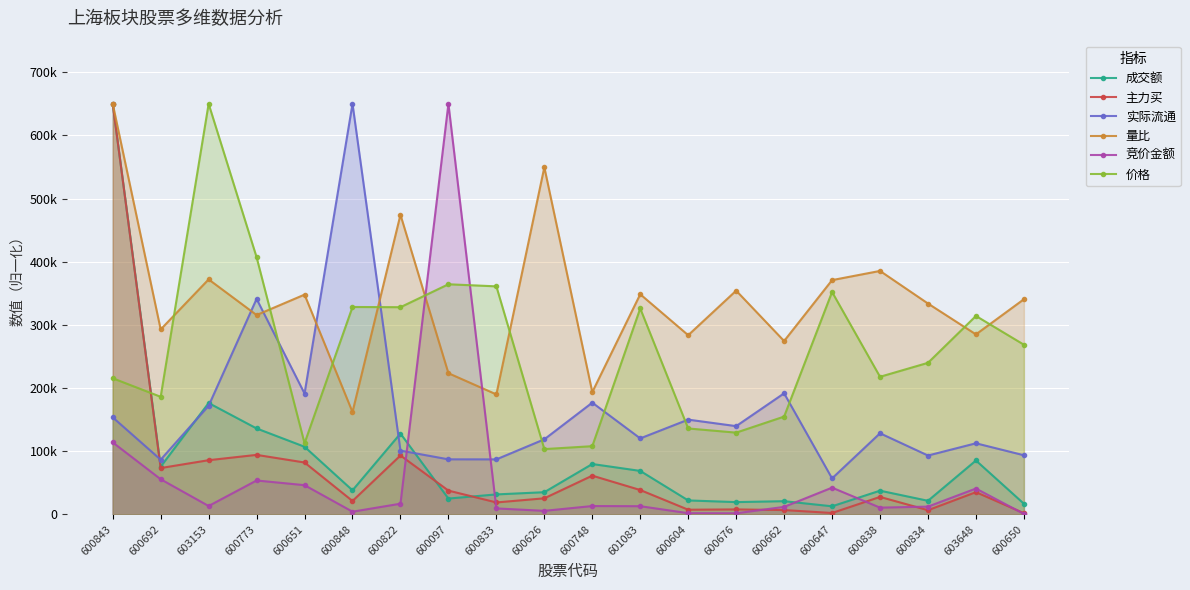

The value of 主力买 at 601083 is 60522.4. True or false?

False